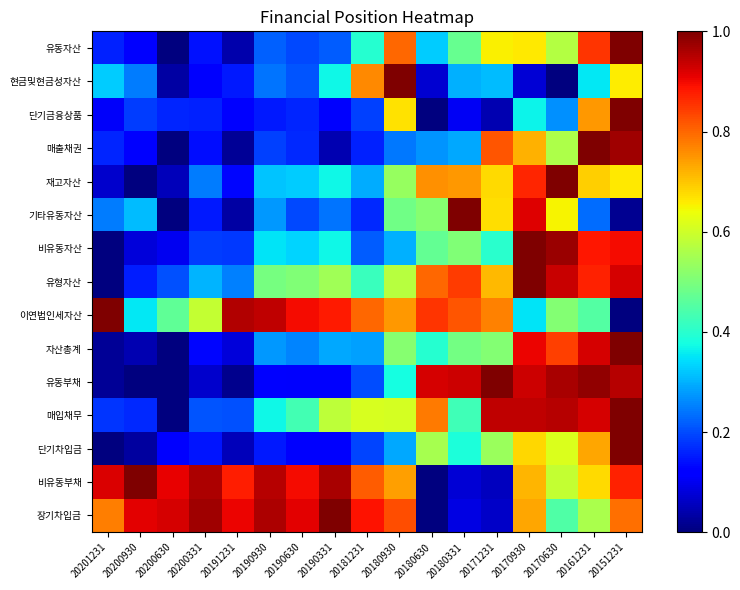

Reading left to right, extract all data points from this chart.

유동자산: 20201231=0.2	20200930=0.1	20200630=0.0	20200331=0.1	20191231=0.0	20190930=0.2	20190630=0.2	20190331=0.2	20181231=0.4	20180930=0.8	20180630=0.3	20180331=0.5	20171231=0.7	20170930=0.7	20170630=0.6	20161231=0.9	20151231=1.0
현금및현금성자산: 20201231=0.3	20200930=0.2	20200630=0.0	20200331=0.1	20191231=0.2	20190930=0.2	20190630=0.2	20190331=0.4	20181231=0.8	20180930=1.0	20180630=0.1	20180331=0.3	20171231=0.3	20170930=0.1	20170630=0.0	20161231=0.4	20151231=0.7
단기금융상품: 20201231=0.1	20200930=0.2	20200630=0.2	20200331=0.2	20191231=0.1	20190930=0.2	20190630=0.2	20190331=0.1	20181231=0.2	20180930=0.7	20180630=0.0	20180331=0.1	20171231=0.0	20170930=0.4	20170630=0.3	20161231=0.7	20151231=1.0
매출채권: 20201231=0.2	20200930=0.1	20200630=0.0	20200331=0.1	20191231=0.0	20190930=0.2	20190630=0.2	20190331=0.0	20181231=0.2	20180930=0.2	20180630=0.3	20180331=0.3	20171231=0.8	20170930=0.7	20170630=0.6	20161231=1.0	20151231=1.0
재고자산: 20201231=0.1	20200930=0.0	20200630=0.1	20200331=0.2	20191231=0.1	20190930=0.3	20190630=0.3	20190331=0.4	20181231=0.3	20180930=0.5	20180630=0.8	20180331=0.7	20171231=0.7	20170930=0.9	20170630=1.0	20161231=0.7	20151231=0.7
기타유동자산: 20201231=0.2	20200930=0.3	20200630=0.0	20200331=0.2	20191231=0.0	20190930=0.3	20190630=0.2	20190331=0.2	20181231=0.2	20180930=0.5	20180630=0.5	20180331=1.0	20171231=0.7	20170930=0.9	20170630=0.7	20161231=0.2	20151231=0.0
비유동자산: 20201231=0.0	20200930=0.1	20200630=0.1	20200331=0.2	20191231=0.2	20190930=0.3	20190630=0.3	20190331=0.4	20181231=0.2	20180930=0.3	20180630=0.5	20180331=0.5	20171231=0.4	20170930=1.0	20170630=1.0	20161231=0.9	20151231=0.9
유형자산: 20201231=0.0	20200930=0.2	20200630=0.2	20200331=0.3	20191231=0.3	20190930=0.5	20190630=0.5	20190331=0.5	20181231=0.4	20180930=0.6	20180630=0.8	20180331=0.8	20171231=0.7	20170930=1.0	20170630=0.9	20161231=0.9	20151231=0.9
이연법인세자산: 20201231=1.0	20200930=0.4	20200630=0.5	20200331=0.6	20191231=1.0	20190930=0.9	20190630=0.9	20190331=0.9	20181231=0.8	20180930=0.7	20180630=0.9	20180331=0.8	20171231=0.8	20170930=0.3	20170630=0.5	20161231=0.5	20151231=0.0
자산총계: 20201231=0.0	20200930=0.0	20200630=0.0	20200331=0.1	20191231=0.1	20190930=0.3	20190630=0.3	20190331=0.3	20181231=0.3	20180930=0.5	20180630=0.4	20180331=0.5	20171231=0.5	20170930=0.9	20170630=0.8	20161231=0.9	20151231=1.0
유동부채: 20201231=0.0	20200930=0.0	20200630=0.0	20200331=0.1	20191231=0.0	20190930=0.1	20190630=0.1	20190331=0.1	20181231=0.2	20180930=0.4	20180630=0.9	20180331=0.9	20171231=1.0	20170930=0.9	20170630=1.0	20161231=1.0	20151231=1.0
매입채무: 20201231=0.2	20200930=0.2	20200630=0.0	20200331=0.2	20191231=0.2	20190930=0.4	20190630=0.4	20190331=0.6	20181231=0.6	20180930=0.6	20180630=0.8	20180331=0.4	20171231=0.9	20170930=0.9	20170630=0.9	20161231=0.9	20151231=1.0
단기차입금: 20201231=0.0	20200930=0.0	20200630=0.1	20200331=0.1	20191231=0.1	20190930=0.1	20190630=0.1	20190331=0.1	20181231=0.2	20180930=0.3	20180630=0.6	20180331=0.4	20171231=0.5	20170930=0.7	20170630=0.6	20161231=0.7	20151231=1.0
비유동부채: 20201231=0.9	20200930=1.0	20200630=0.9	20200331=1.0	20191231=0.9	20190930=1.0	20190630=0.9	20190331=1.0	20181231=0.8	20180930=0.7	20180630=0.0	20180331=0.1	20171231=0.1	20170930=0.7	20170630=0.6	20161231=0.7	20151231=0.9
장기차입금: 20201231=0.8	20200930=0.9	20200630=0.9	20200331=1.0	20191231=0.9	20190930=1.0	20190630=0.9	20190331=1.0	20181231=0.9	20180930=0.8	20180630=0.0	20180331=0.1	20171231=0.1	20170930=0.7	20170630=0.4	20161231=0.6	20151231=0.8